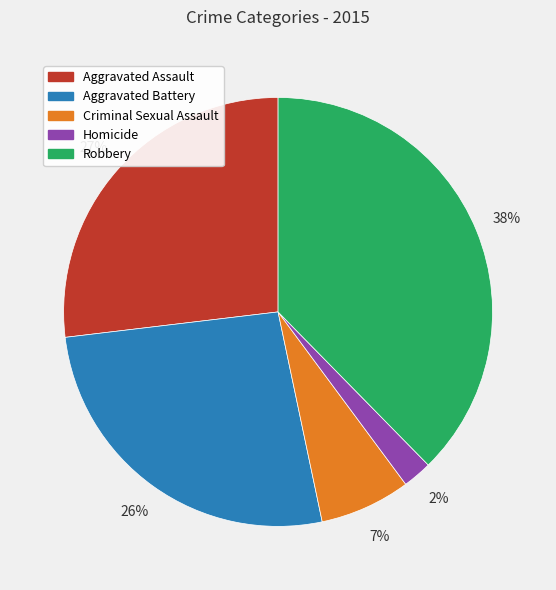

Which category has the biggest portion of the pie?

Robbery